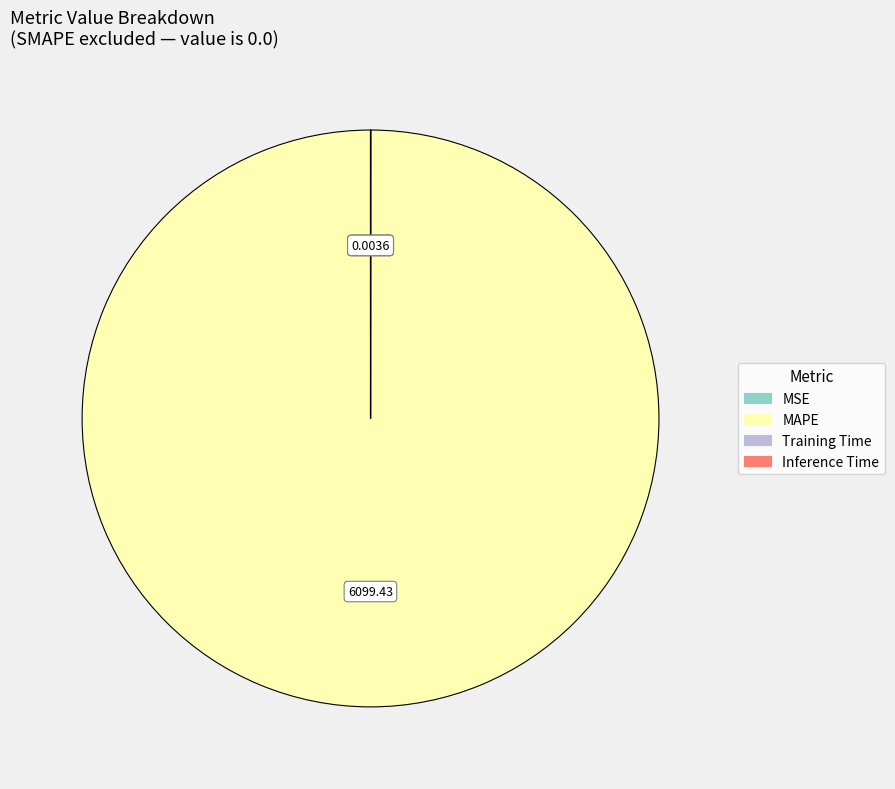

What is the majority slice?

MAPE